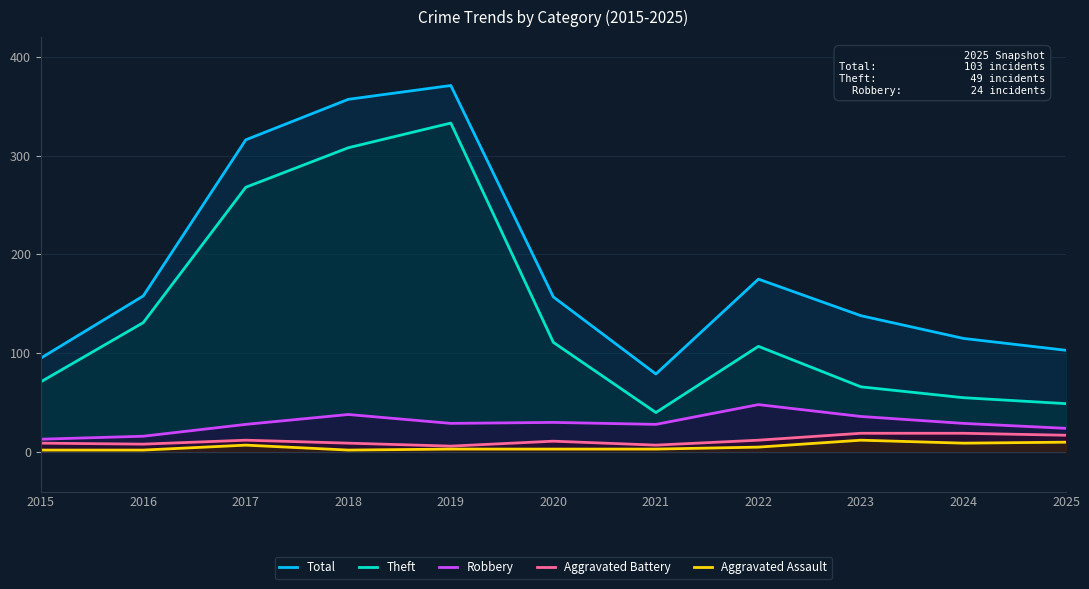

True or false: Aggravated Battery and Total intersect in this chart.

False